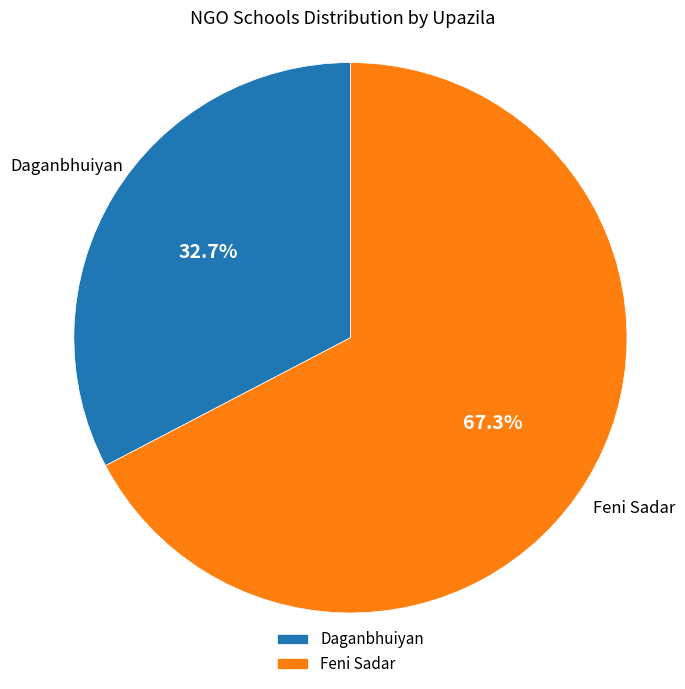

To the nearest percent, what portion does Daganbhuiyan represent?

33%